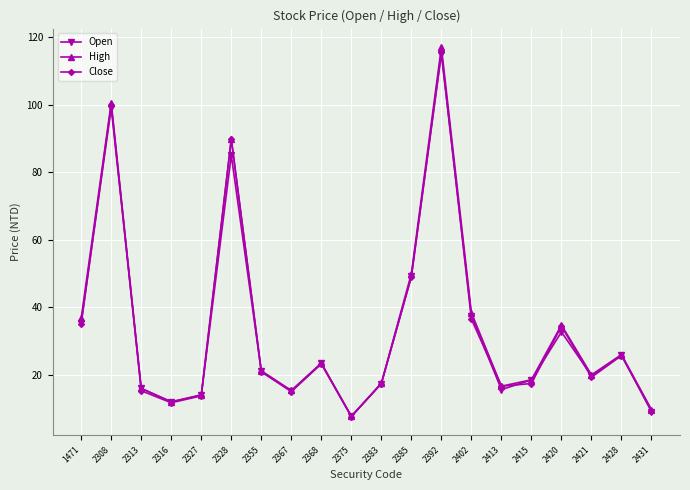

Which series has the widest spread of values?

High